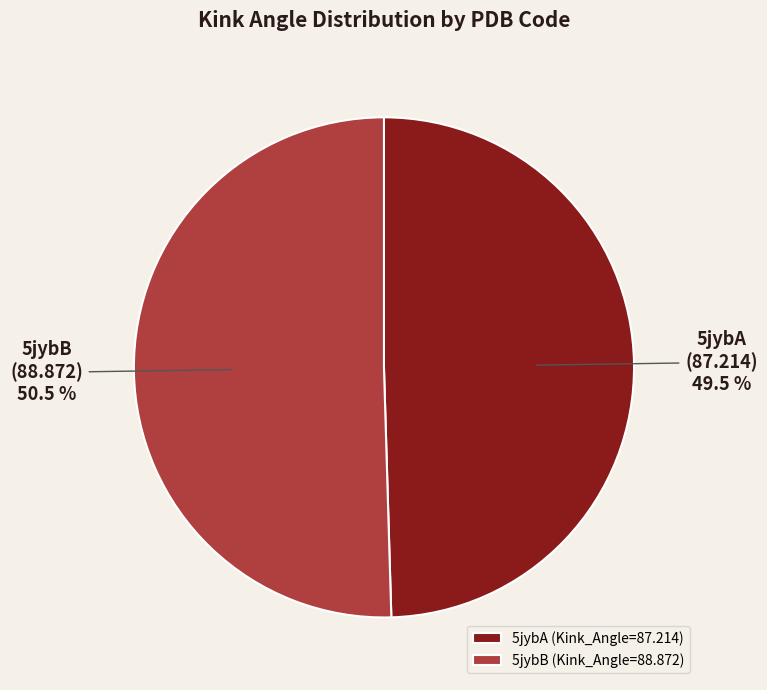

To the nearest percent, what is the average slice percentage?

50%